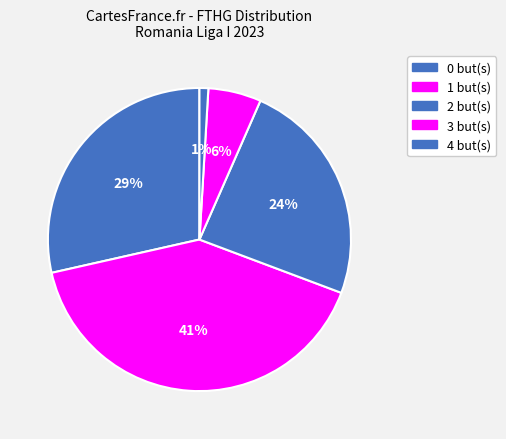

Is 0 the majority of the pie?

No